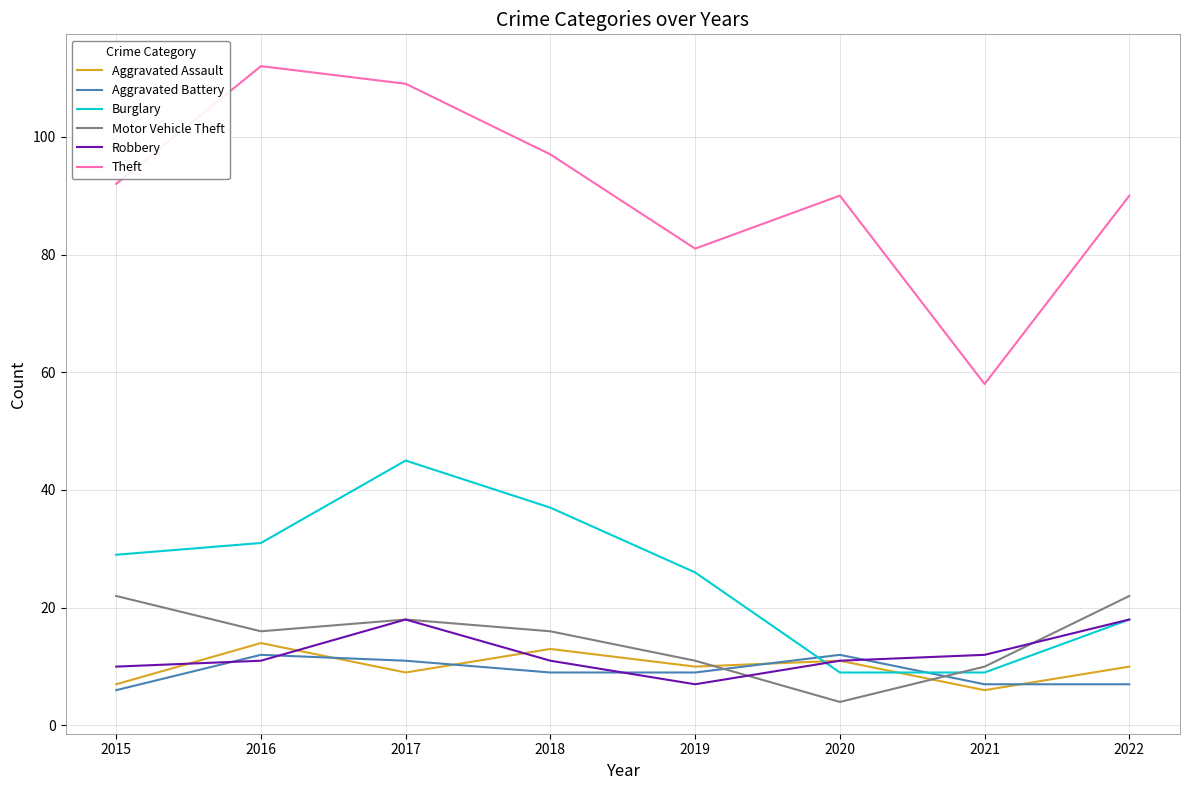

Which series has the largest range (max minus min)?

Theft